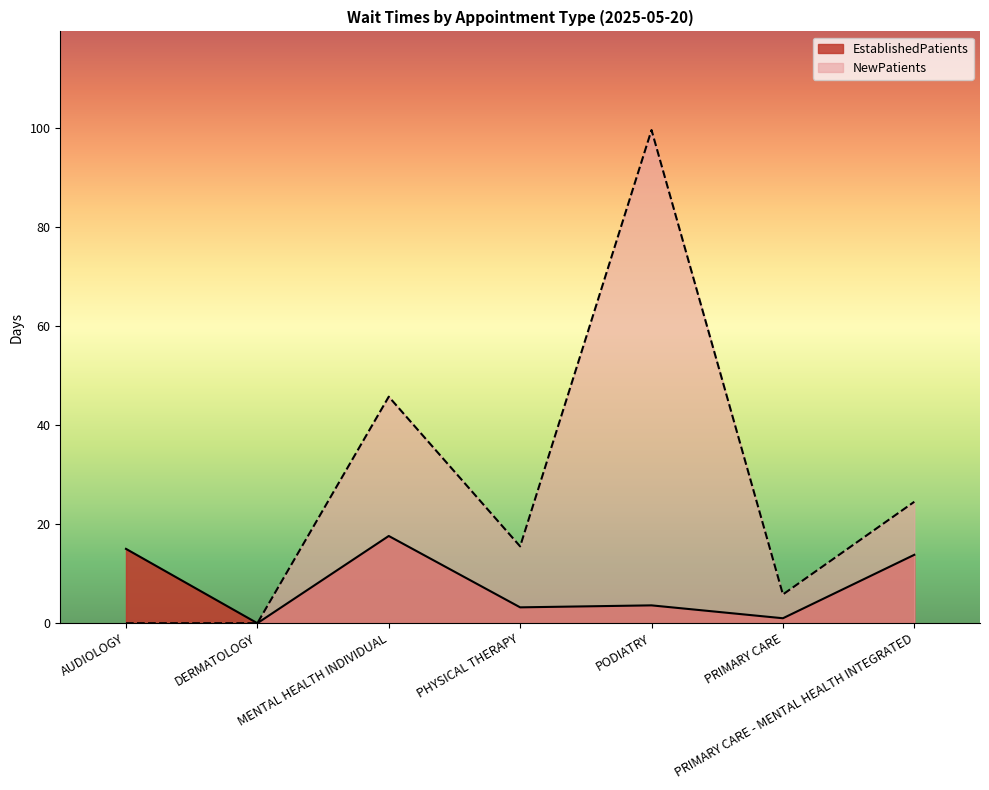

Reading left to right, transcribe all the data shown in this chart.

EstablishedPatients: AUDIOLOGY=15.0	DERMATOLOGY=0.0	MENTAL HEALTH INDIVIDUAL=17.6	PHYSICAL THERAPY=3.2	PODIATRY=3.6	PRIMARY CARE=1.0	PRIMARY CARE - MENTAL HEALTH INTEGRATED=13.8
NewPatients: AUDIOLOGY=0.0	DERMATOLOGY=0.0	MENTAL HEALTH INDIVIDUAL=45.7	PHYSICAL THERAPY=15.5	PODIATRY=99.5	PRIMARY CARE=5.8	PRIMARY CARE - MENTAL HEALTH INTEGRATED=24.5